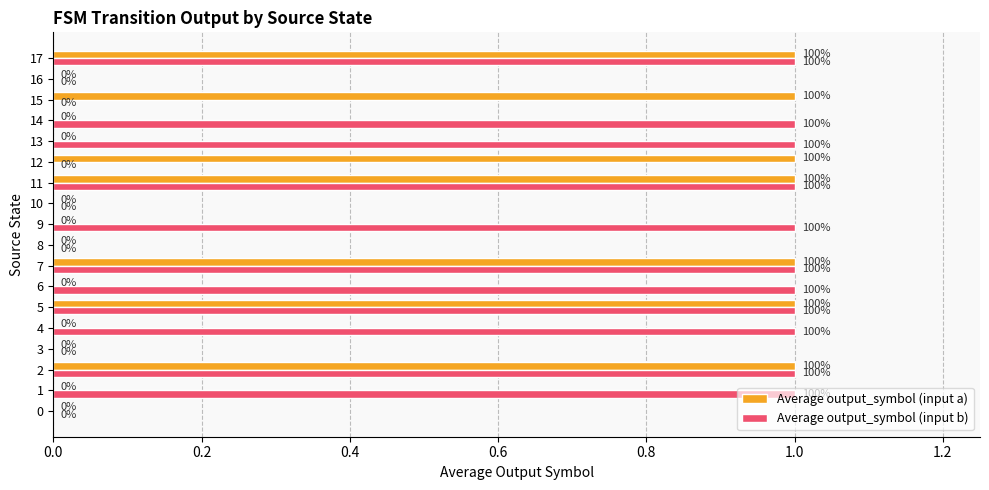

Which series changed the most between 0 and 15?

Average output_symbol (input a)